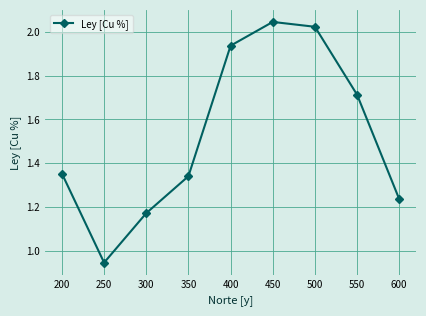

Rank the categories by value from lowest to highest.

250, 300, 600, 350, 200, 550, 400, 500, 450